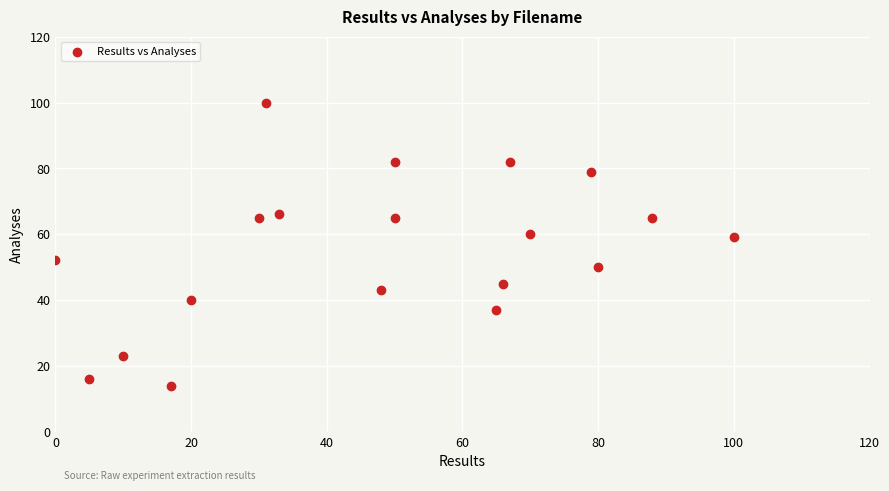

What is the range of Y values (max minus min)?

86